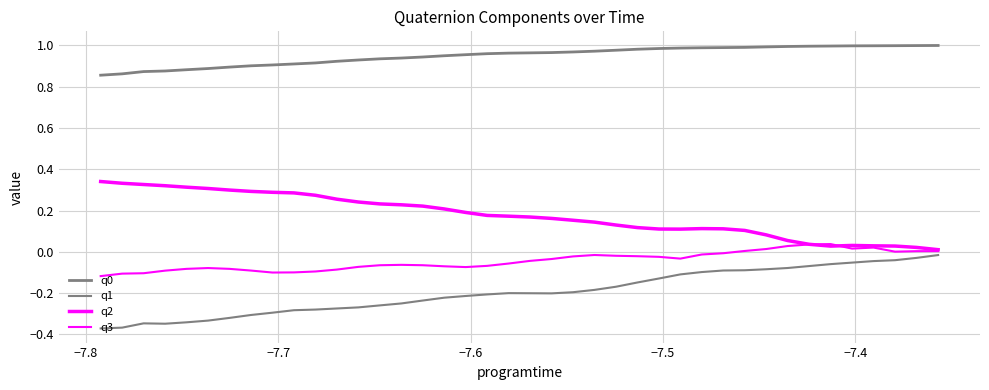

How many values in the q3 series exceed 0?

10